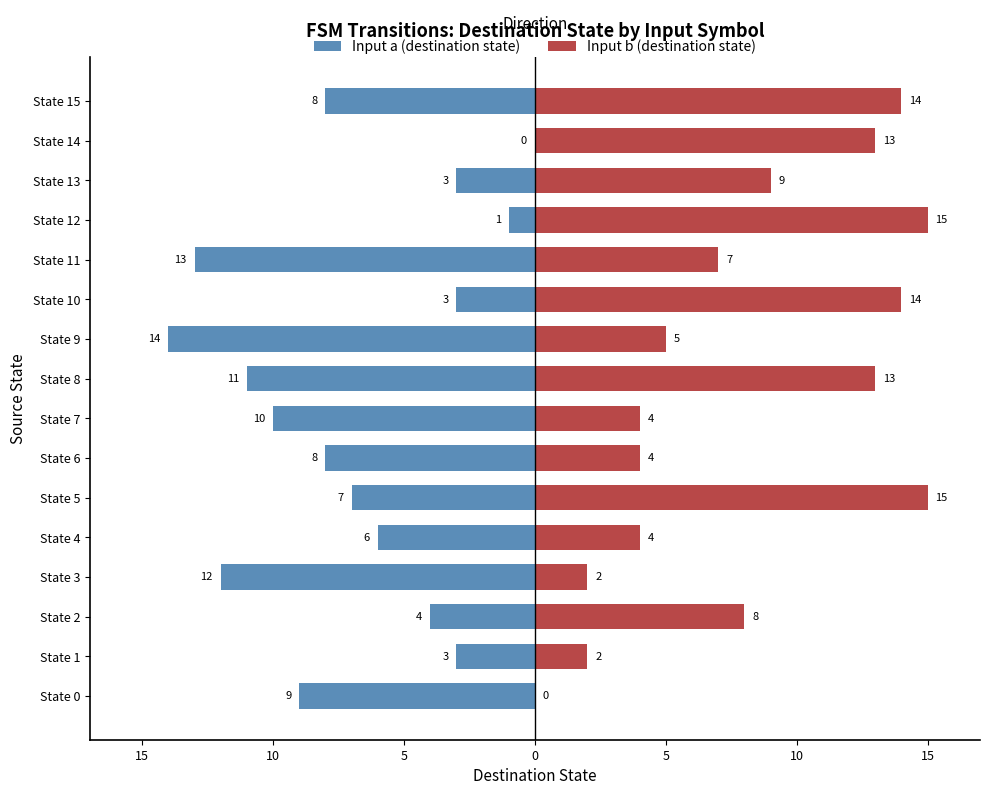

Rank the series at State 14 from lowest to highest value.

Input a (destination state), Input b (destination state)